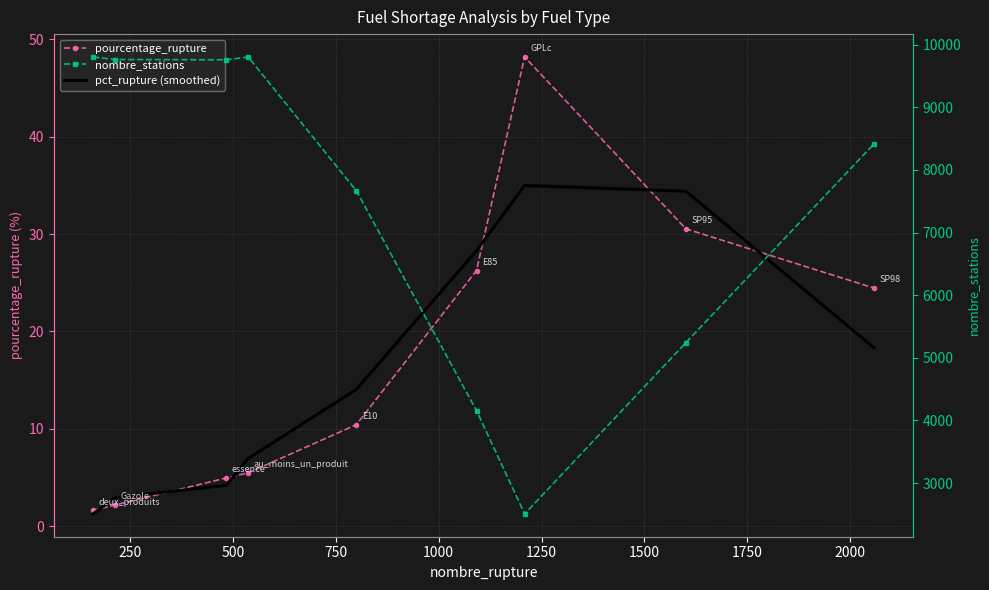

What is the value of the pct_rupture (smoothed) point at the 9th from the left?

18.3